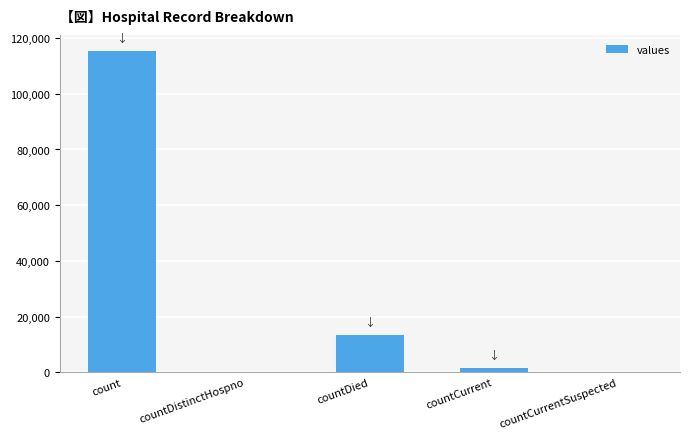

At which label is the value closest to 57689?

countDied